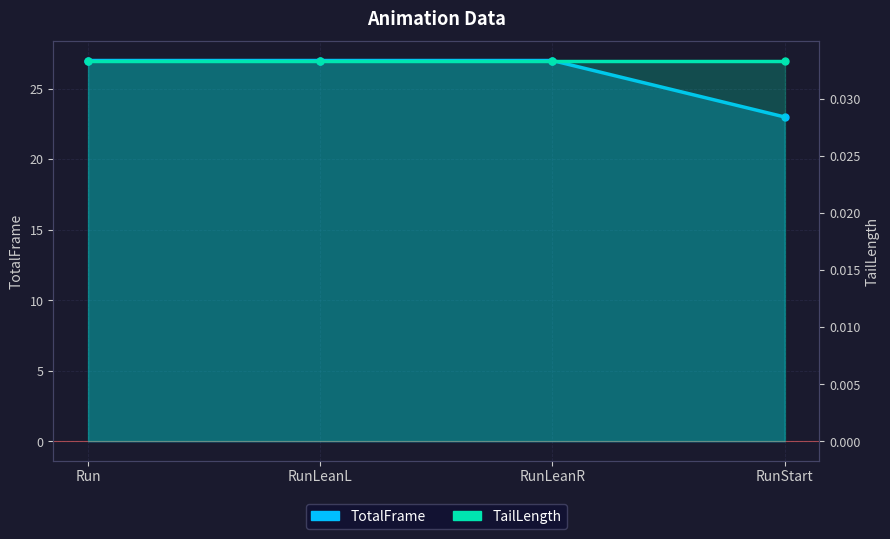

True or false: TailLength and TotalFrame cross at least once.

False